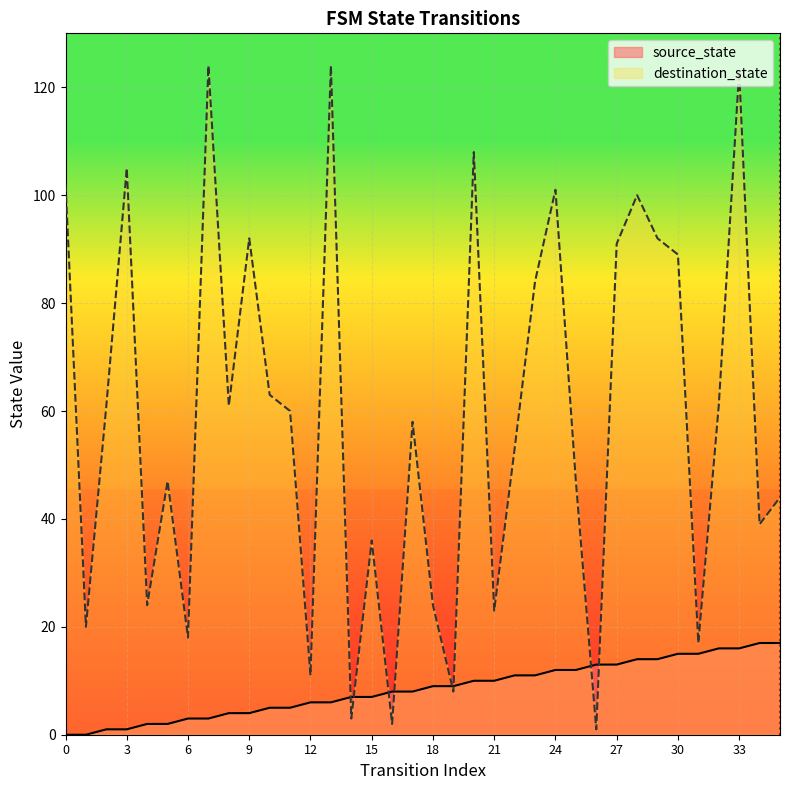

Is it true that destination_state equals 102 at 0?

True